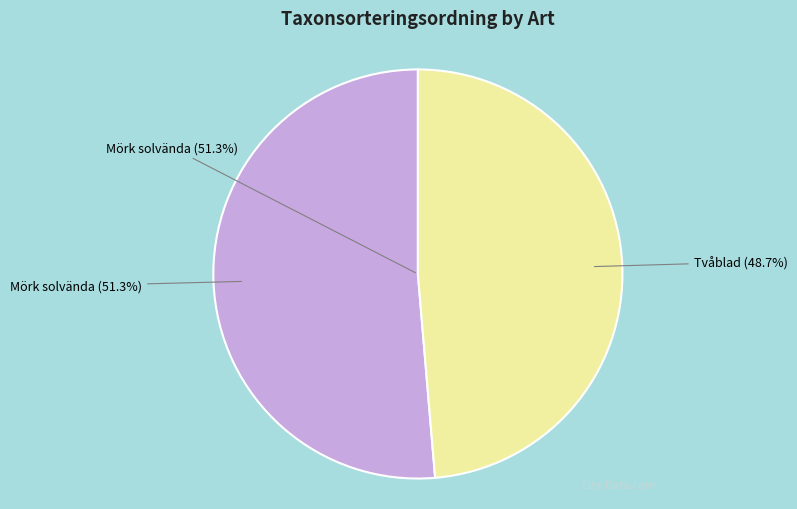

Rank the categories by value from lowest to highest.

Tvåblad (Neottia ovata), Mörk solvända (Helianthemum nummularium subsp. obscurum)